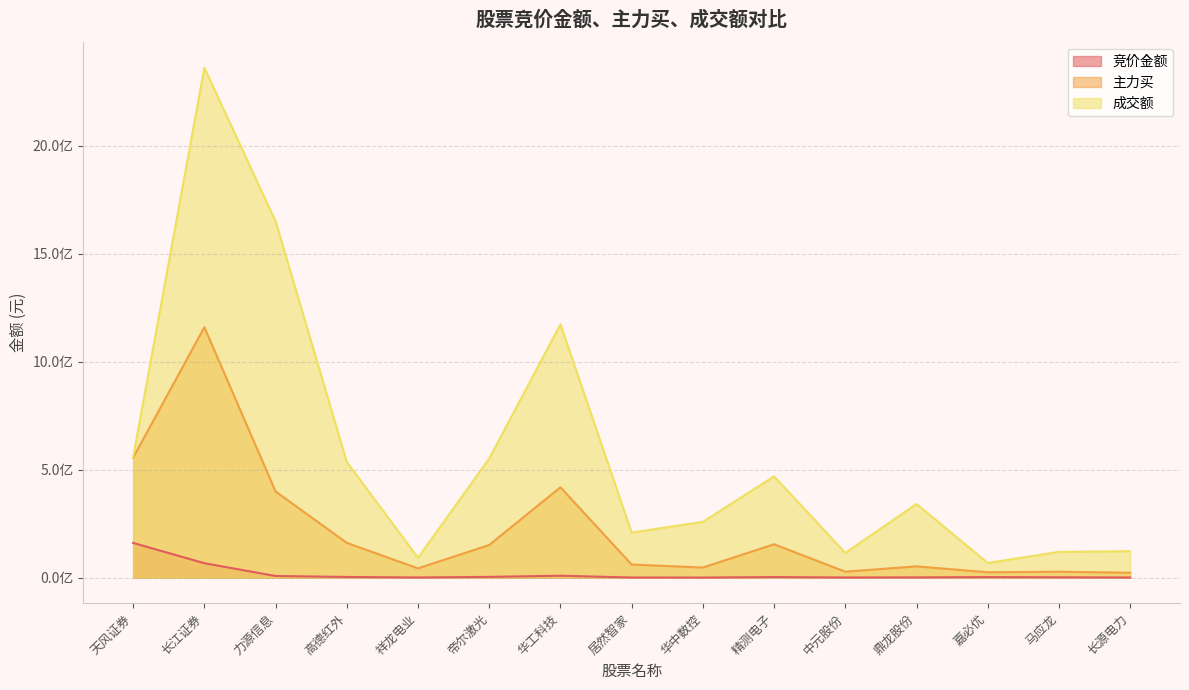

Reading left to right, transcribe all the data shown in this chart.

竞价金额: 天风证券=160934343	长江证券=66989253	力源信息=7811232	高德红外=3328200	祥龙电业=1014950	帝尔激光=3772000	华工科技=9029795	居然智家=865104	华中数控=632100	精测电子=2910440	中元股份=958415	鼎龙股份=1409024	嘉必优=2752896	马应龙=1889580	长源电力=885225
主力买: 天风证券=555281390	长江证券=1159629263	力源信息=399312320	高德红外=161149118	祥龙电业=43143988	帝尔激光=151391910	华工科技=418589713	居然智家=60778673	华中数控=46914451	精测电子=154725900	中元股份=27653899	鼎龙股份=52415340	嘉必优=24939583	马应龙=27542839	长源电力=22829476
成交额: 天风证券=557656528	长江证券=2361322870	力源信息=1650453848	高德红外=535842373	祥龙电业=92063594	帝尔激光=551889342	华工科技=1173367942	居然智家=208865073	华中数控=258367537	精测电子=469113823	中元股份=114818059	鼎龙股份=341400965	嘉必优=68142128	马应龙=119496103	长源电力=122520468